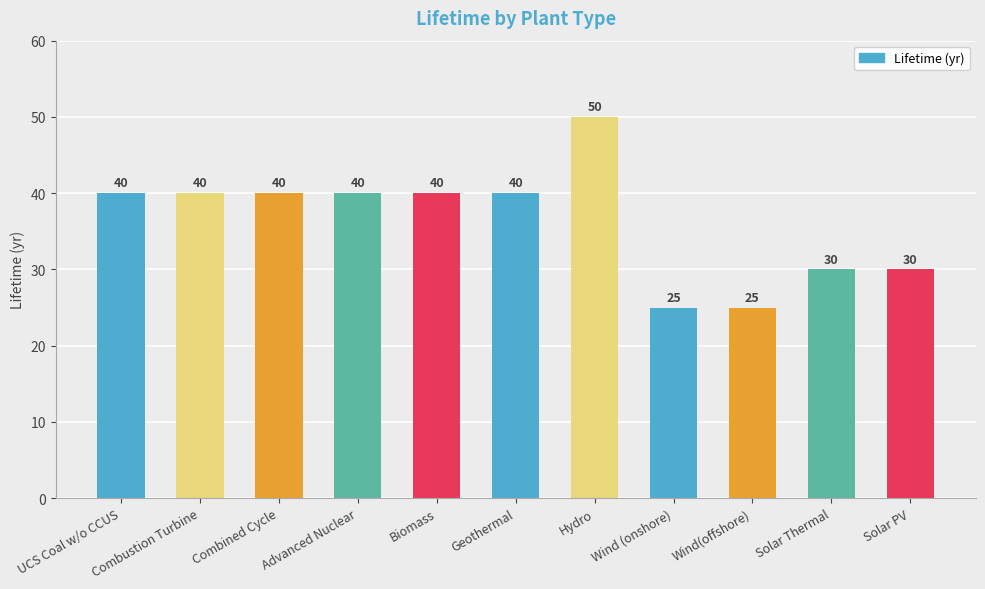

How many values are between 30 and 40?

8